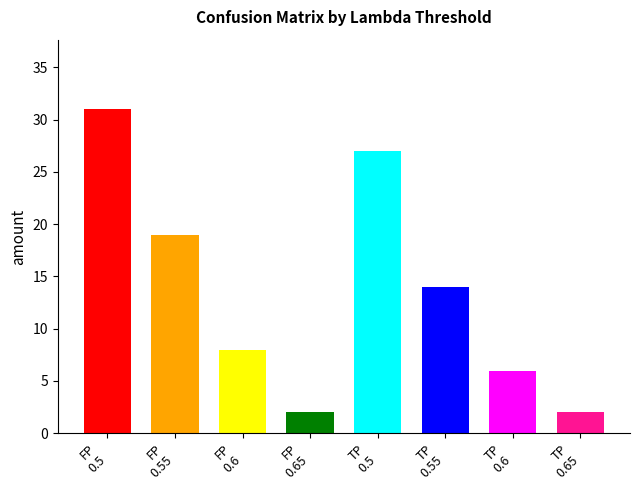

What is the sum of all values?

109